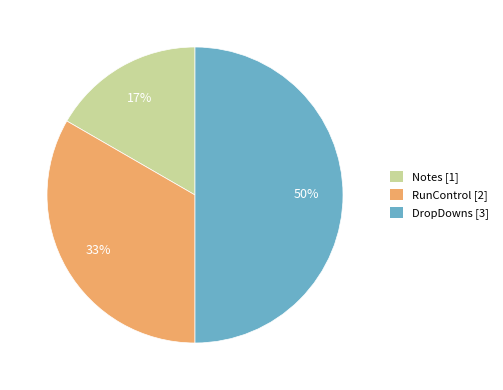

What percentage is the DropDowns slice, to the nearest percent?

50%